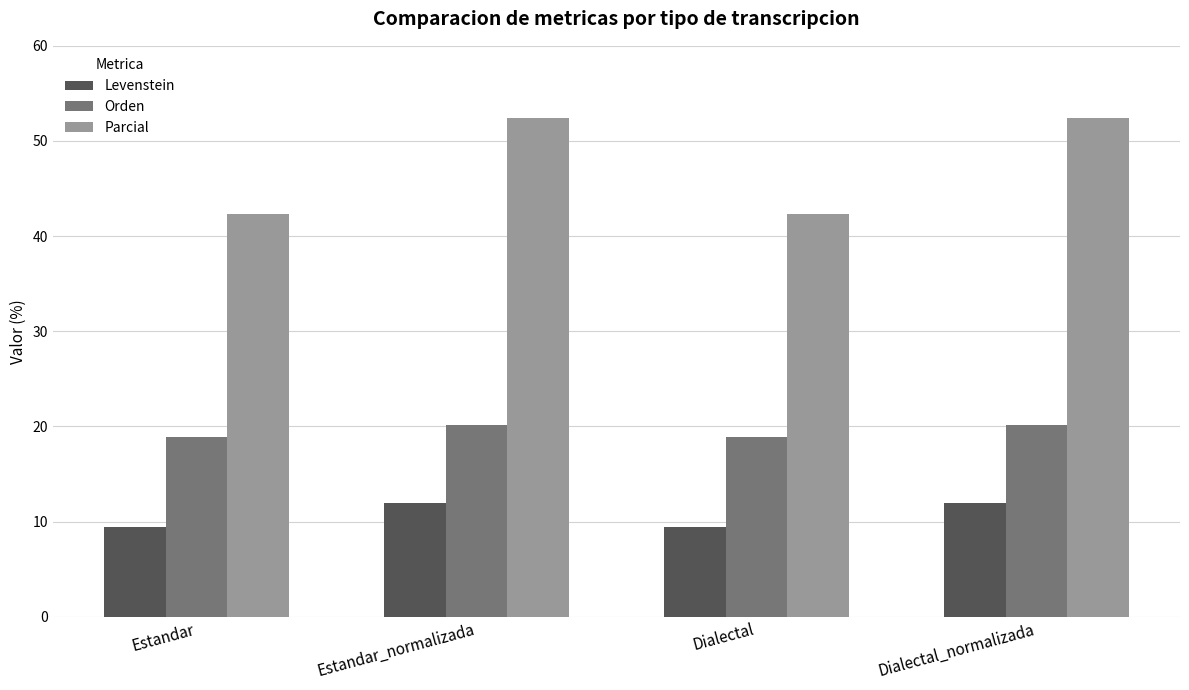

Which series has the widest spread of values?

Parcial